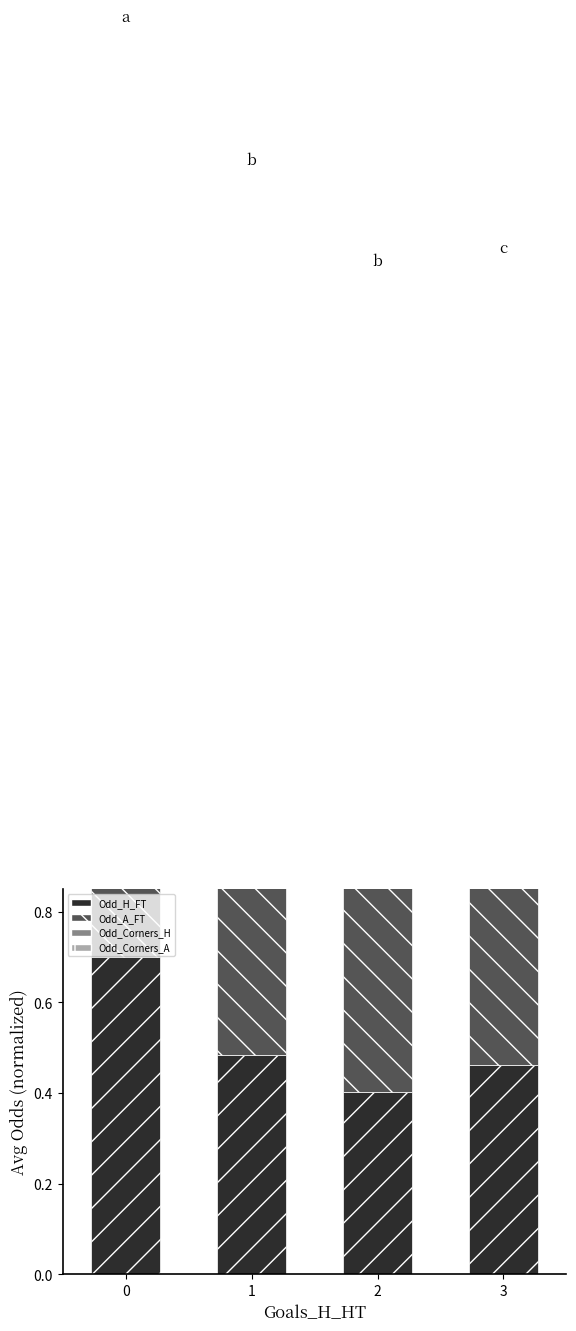

What is the total value across all series at 1?

2.4